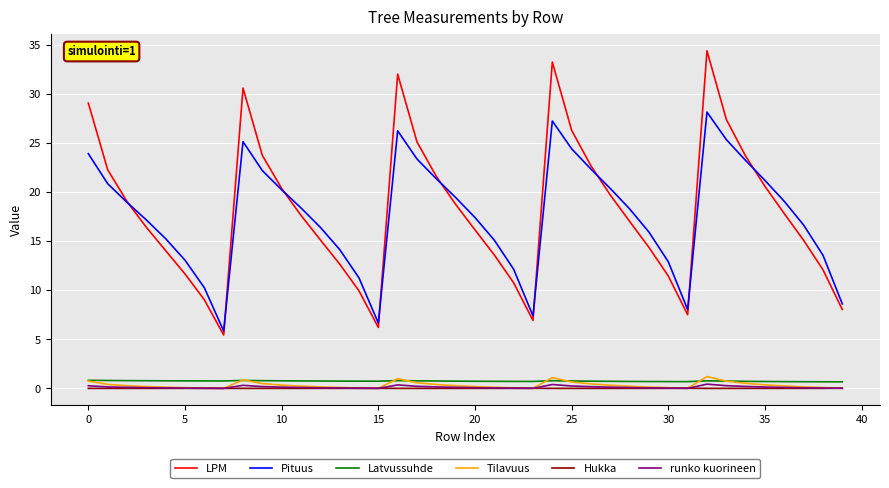

What is the highest value of the runko kuorineen series?

0.4